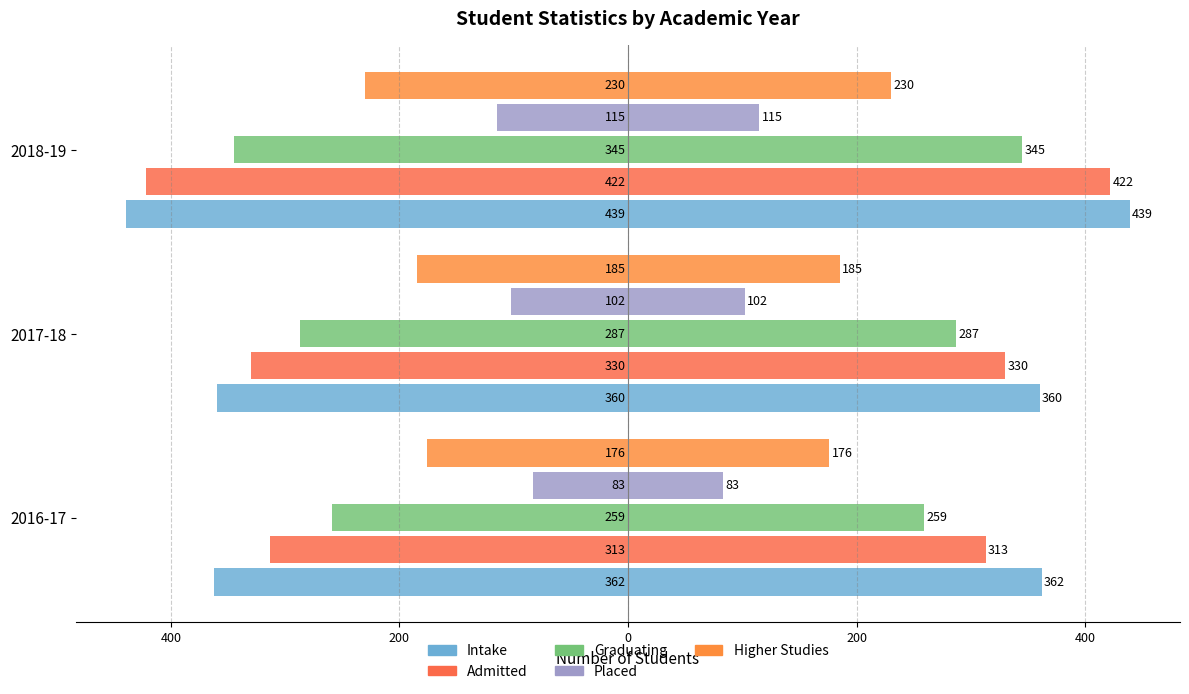

True or false: Admitted has a value of -216 at 2016-17.

False